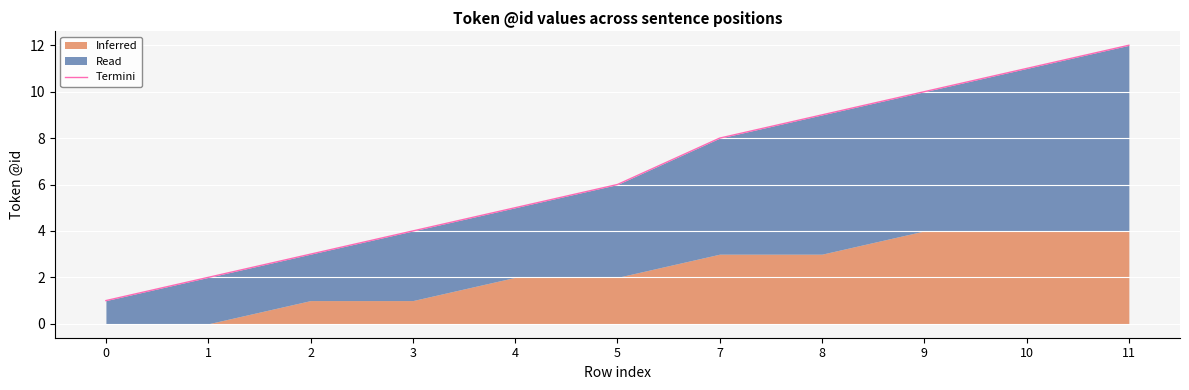

What is the approximate value at 11?

12